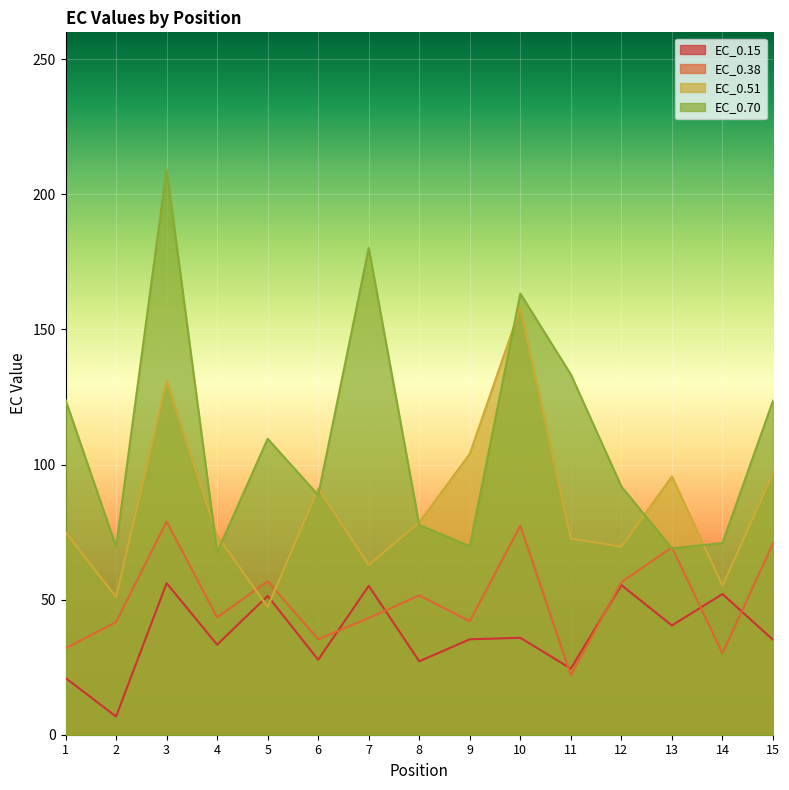

List the series in order of their overall mean, highest first.

EC_0.70, EC_0.51, EC_0.38, EC_0.15